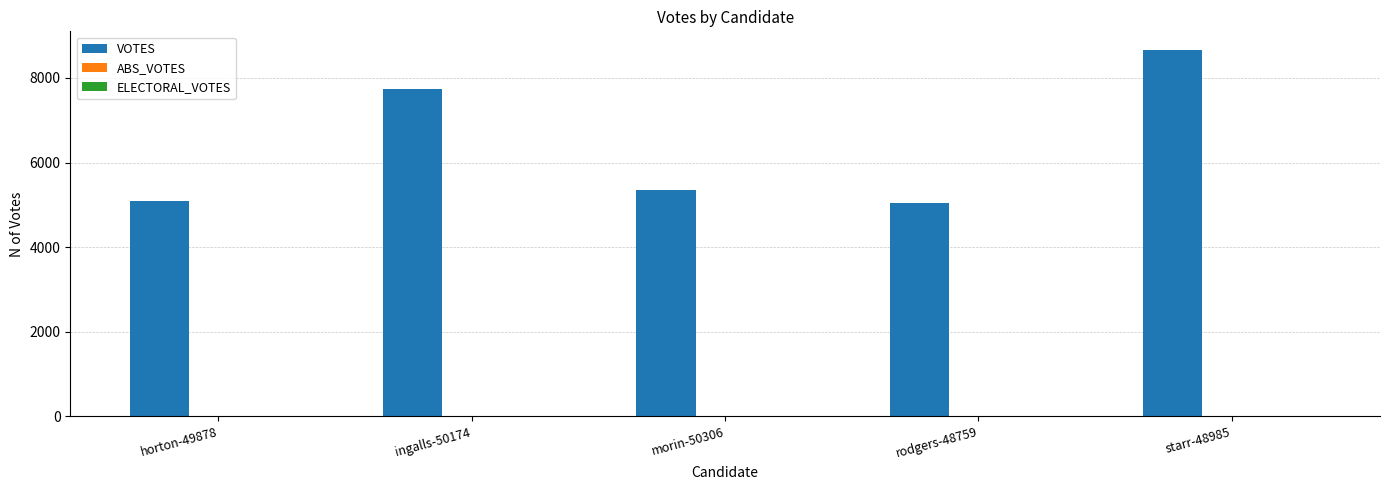

How many data points does each series have?

5